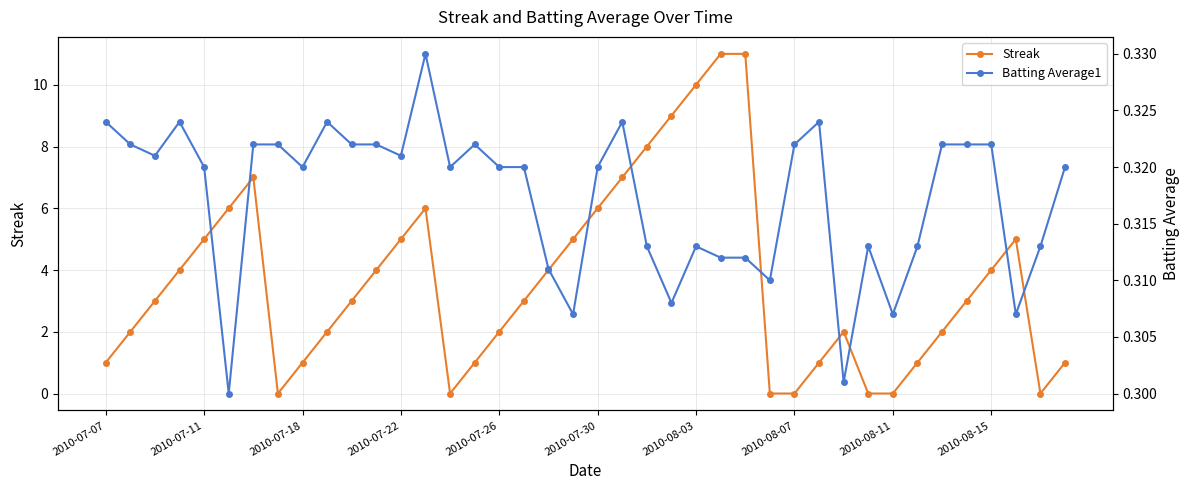

How many times do Batting Average1 and Streak cross each other?

10